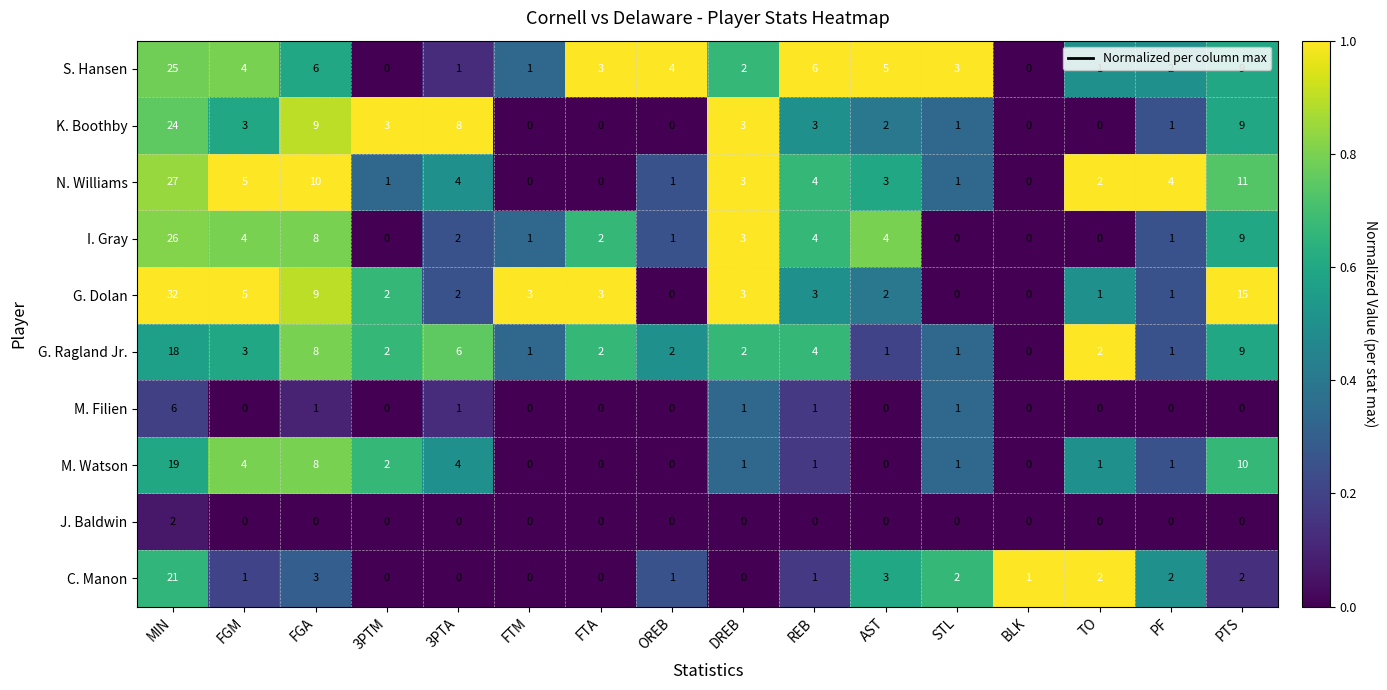

What is the difference between the K. Boothby values at FTA and DREB?

3